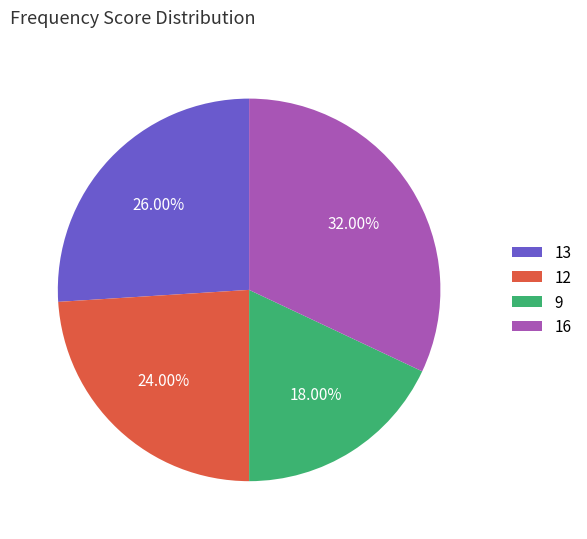

To the nearest percent, what is the difference between the largest and smallest slice percentages?

14%